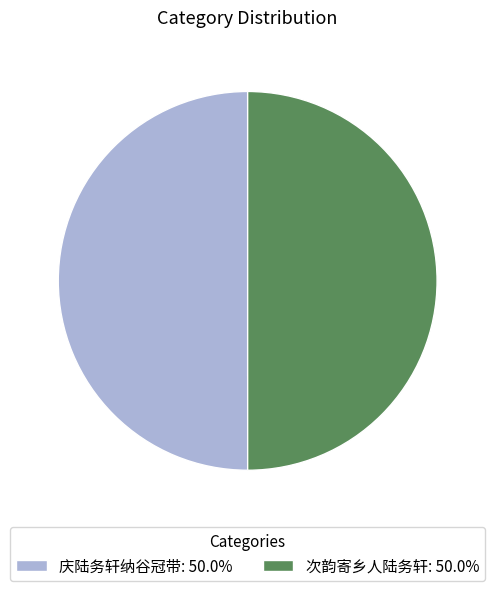

What is the ratio of the value at 庆陆务轩纳谷冠带: 50.0% to the value at 次韵寄乡人陆务轩: 50.0%?

1.0